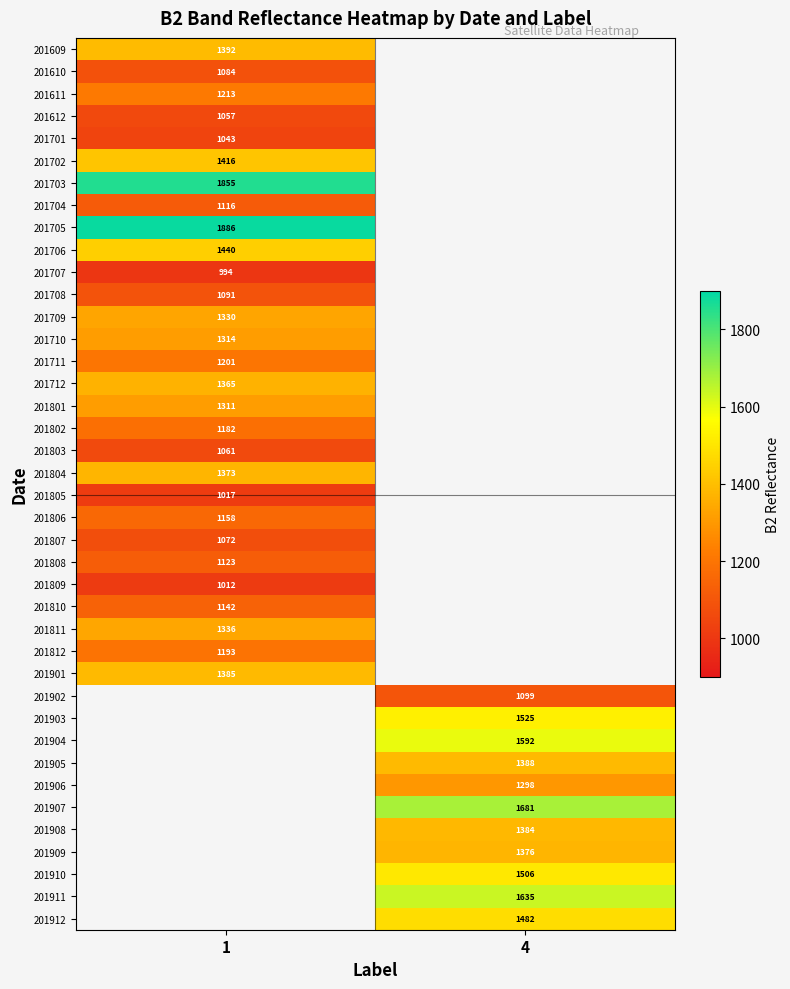

What is the spread (max minus min) of values at 1?

892.0